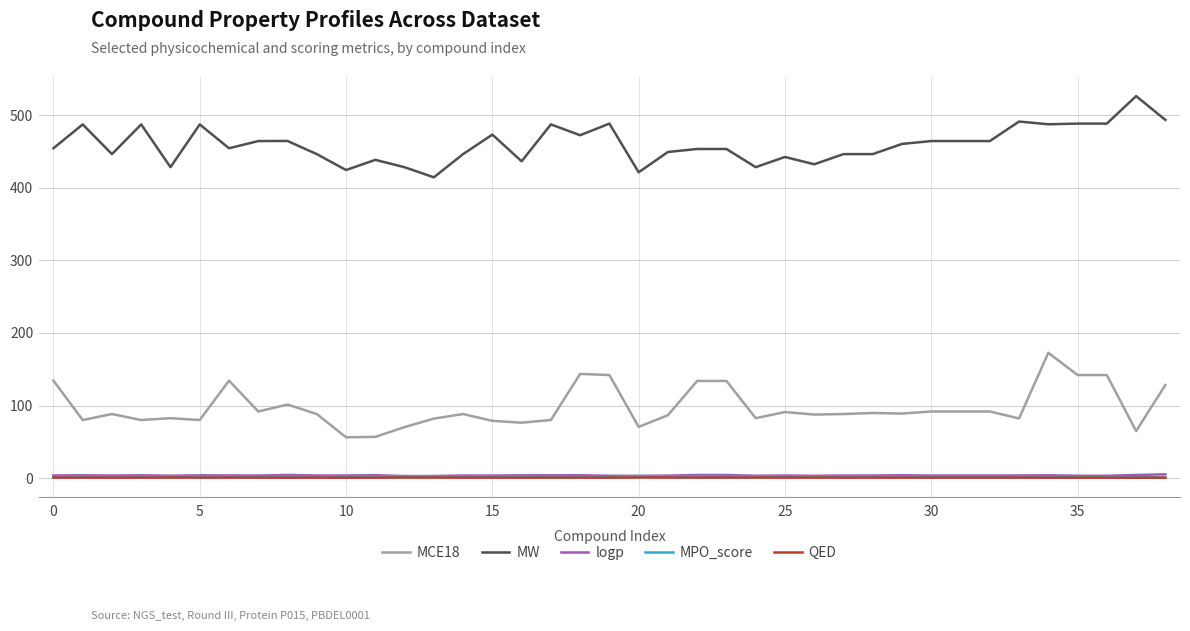

True or false: MW and logp intersect in this chart.

False